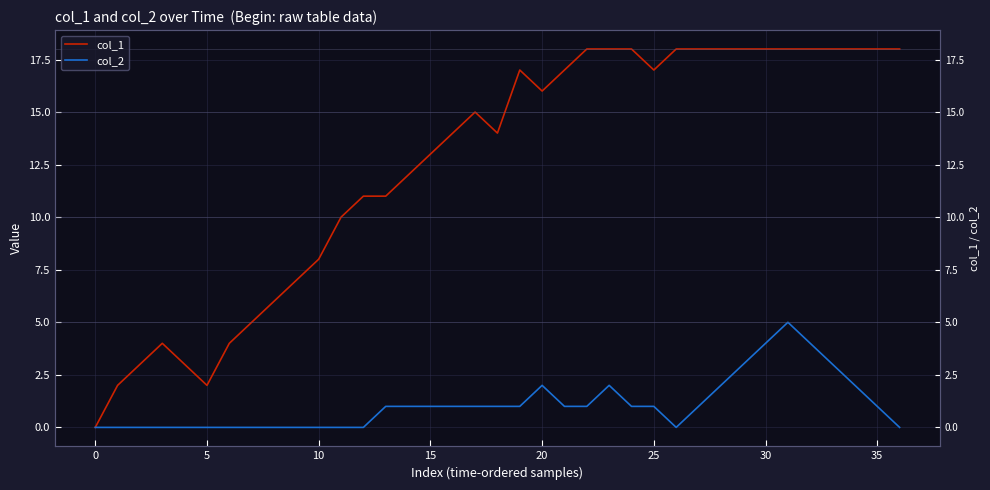

What is the maximum value shown in the chart?

18